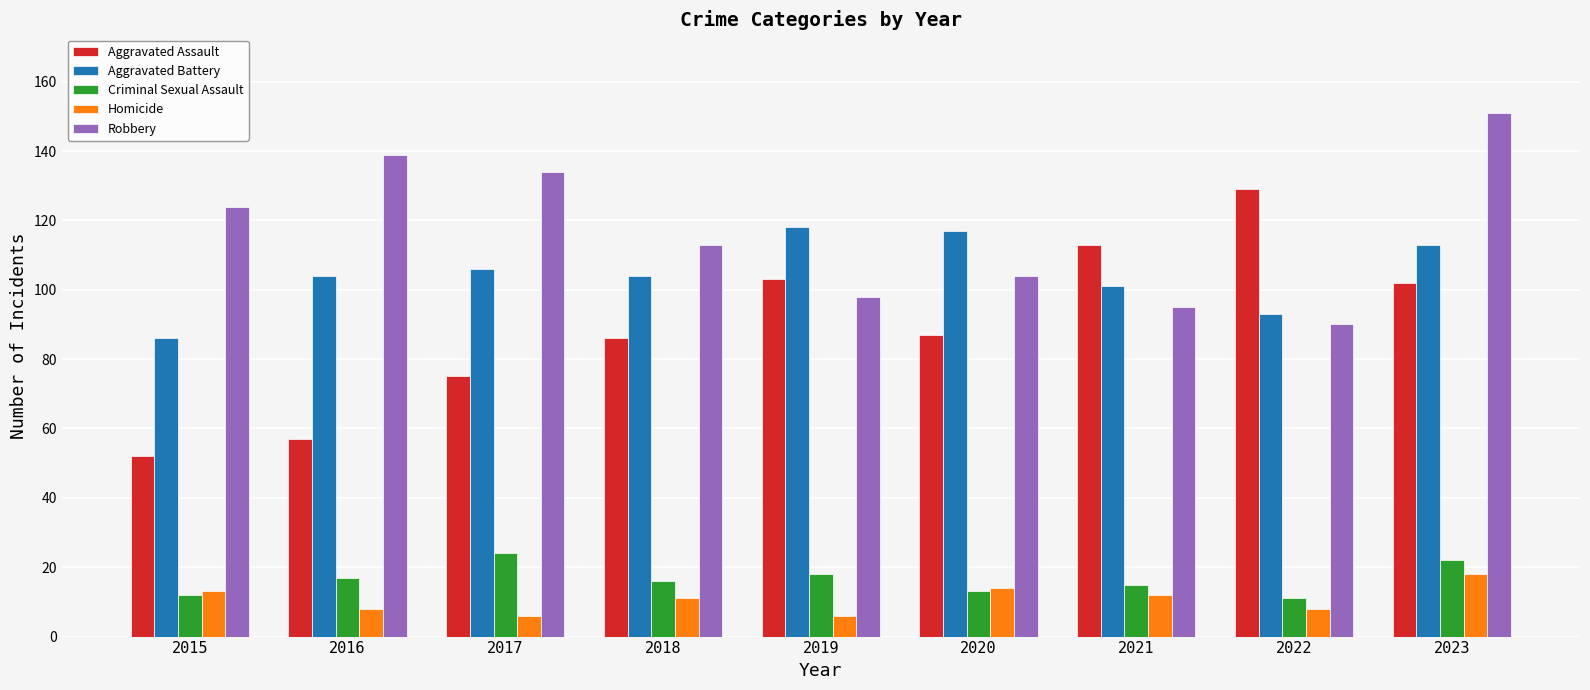

Reading left to right, extract all data points from this chart.

Aggravated Assault: 52	57	75	86	103	87	113	129	102
Aggravated Battery: 86	104	106	104	118	117	101	93	113
Criminal Sexual Assault: 12	17	24	16	18	13	15	11	22
Homicide: 13	8	6	11	6	14	12	8	18
Robbery: 124	139	134	113	98	104	95	90	151